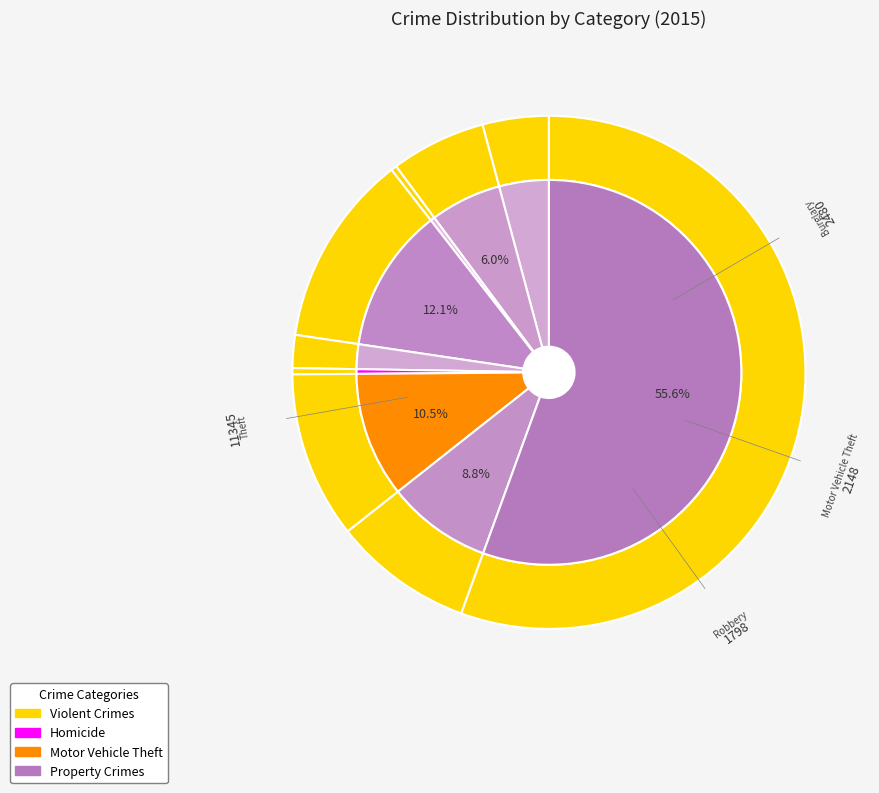

What is the total percentage of Arson and Theft?

55.9%